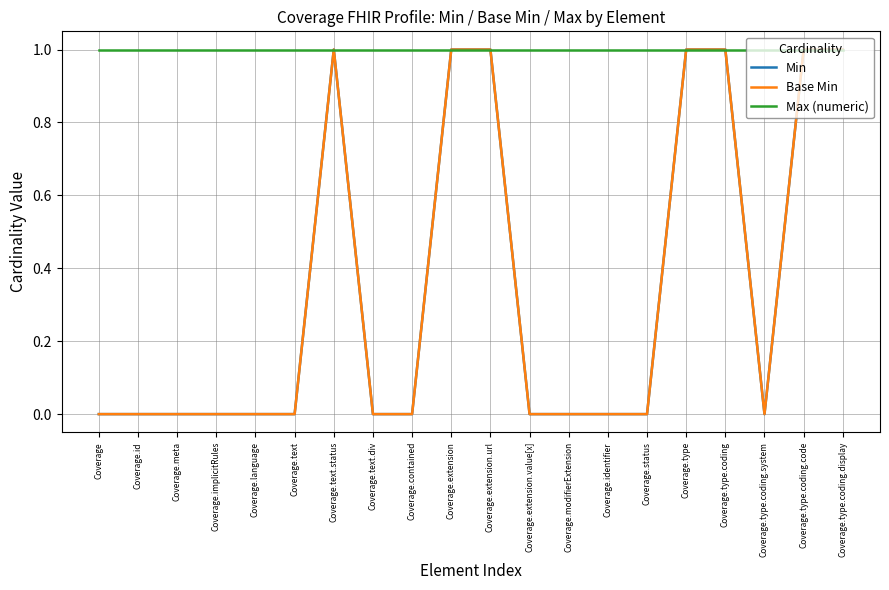

What is the minimum value for Max (numeric)?

1